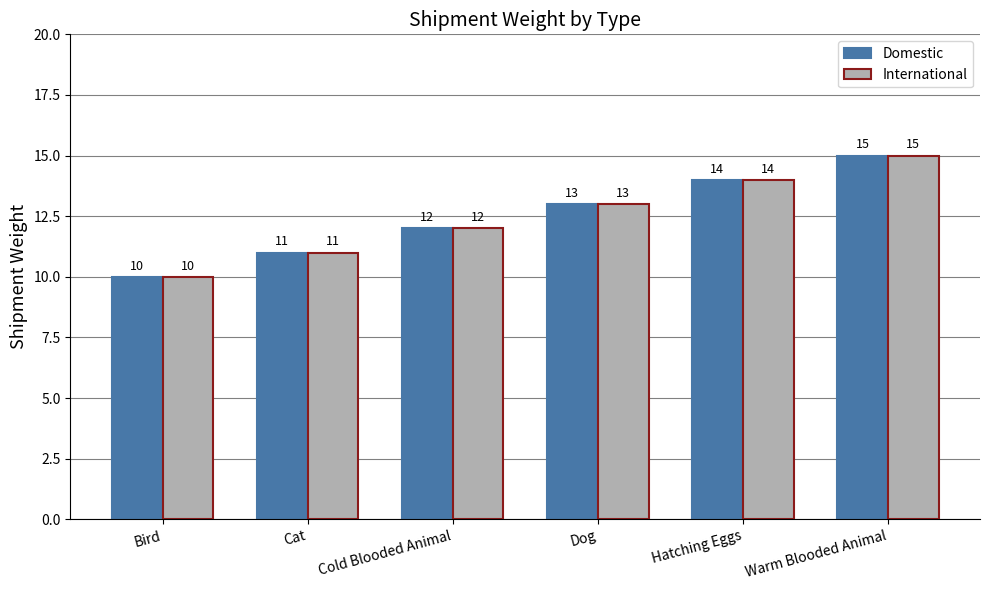

True or false: International has a value of 16 at Bird.

False